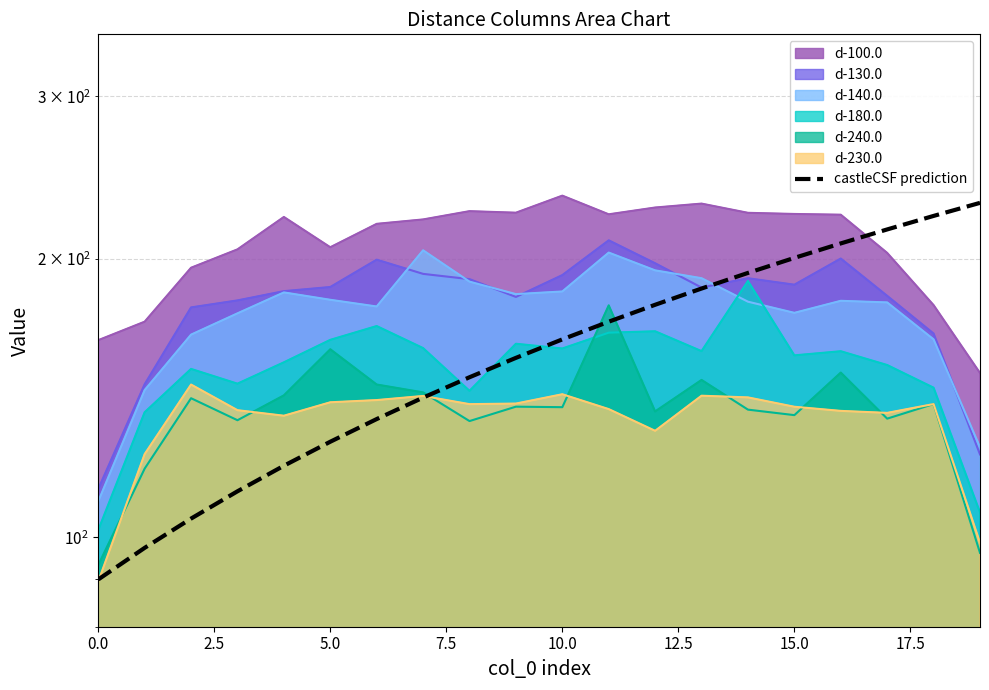

How many values are below 163?

10